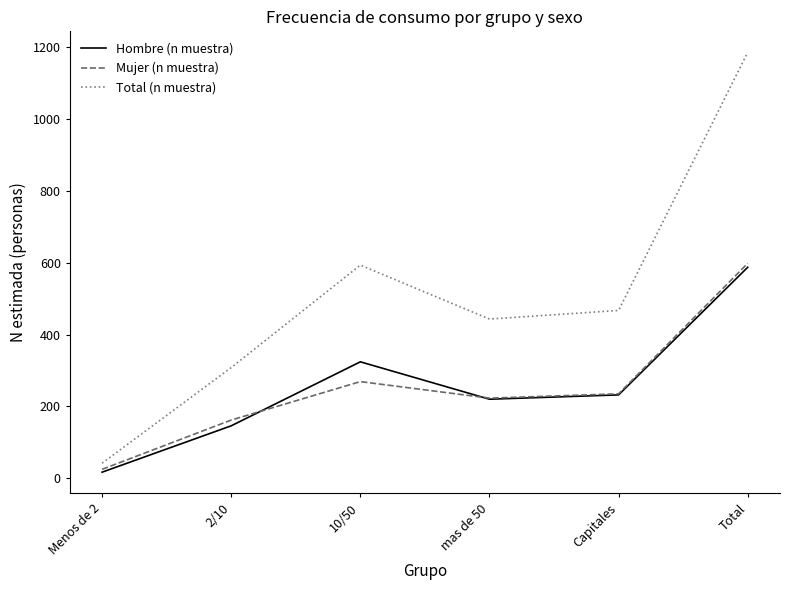

Which series ends up on top after the final intersection of Hombre (n muestra) and Mujer (n muestra)?

Mujer (n muestra)